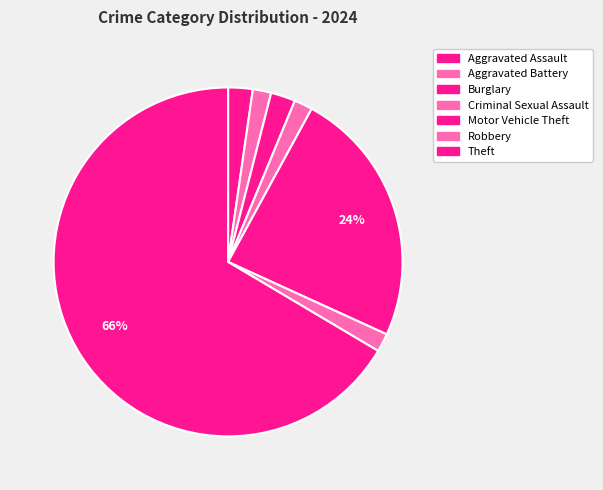

Rank the categories by value from lowest to highest.

Aggravated Battery, Criminal Sexual Assault, Robbery, Aggravated Assault, Burglary, Motor Vehicle Theft, Theft